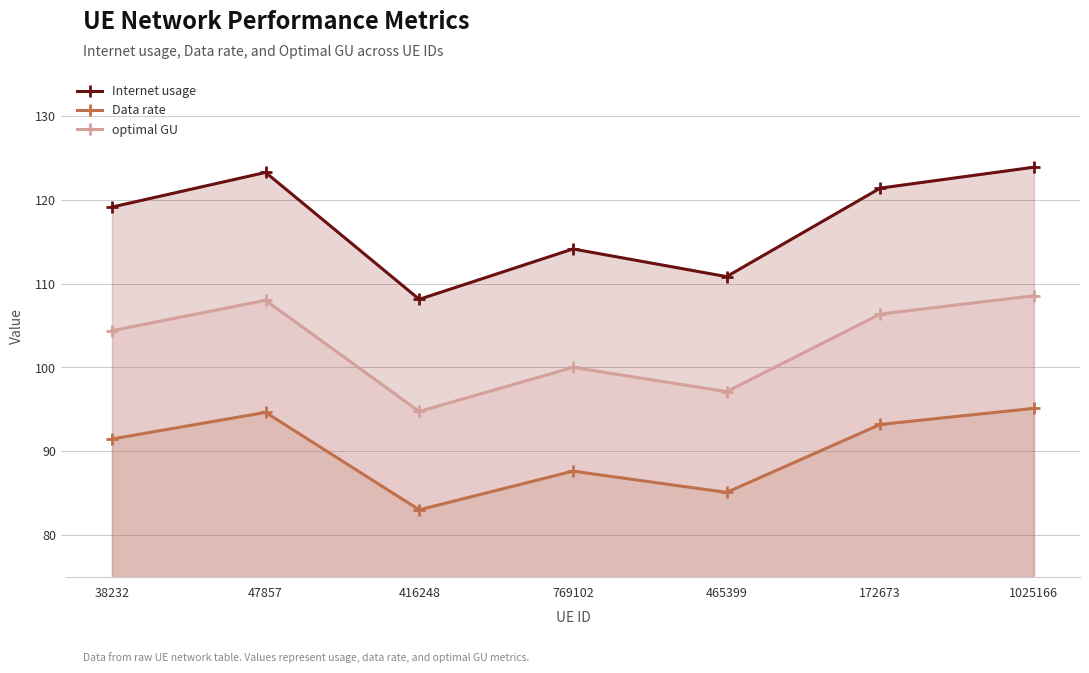

What is the minimum value for Data rate?

83.0